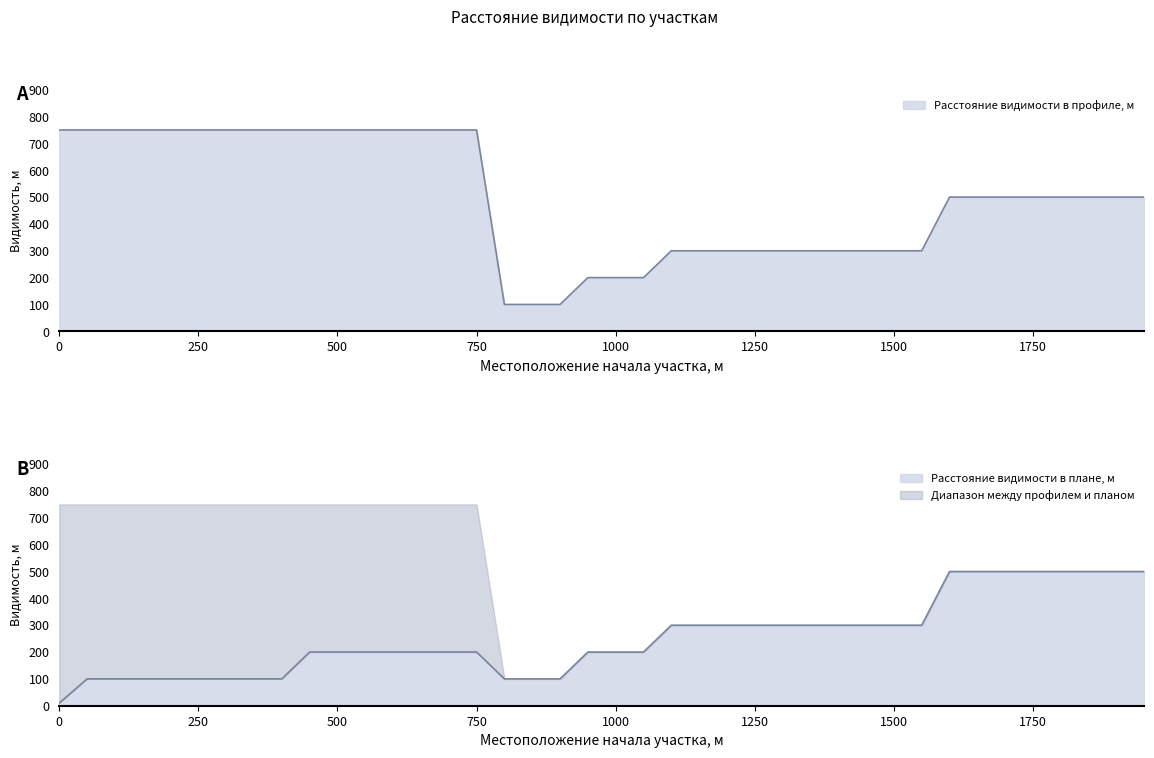

What is the value of the Расстояние видимости в плане, м point at the 15th from the left?

200